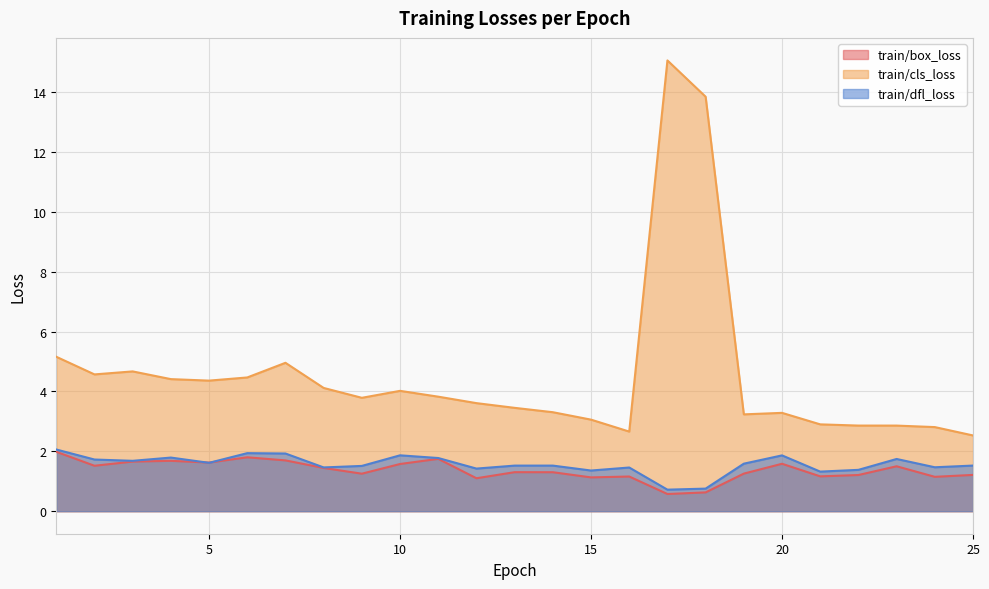

True or false: train/cls_loss has a value of 4.5 at 6.

True